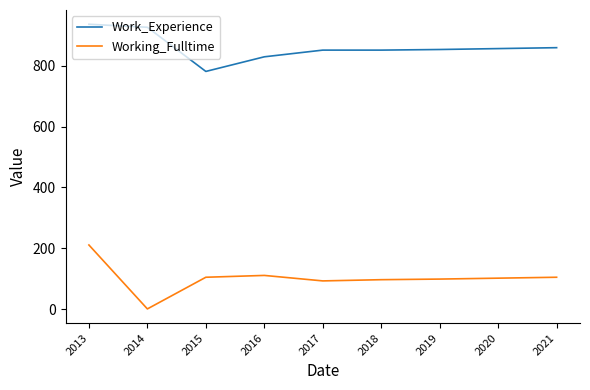

Rank the series by their maximum value, from lowest to highest.

Working_Fulltime, Work_Experience